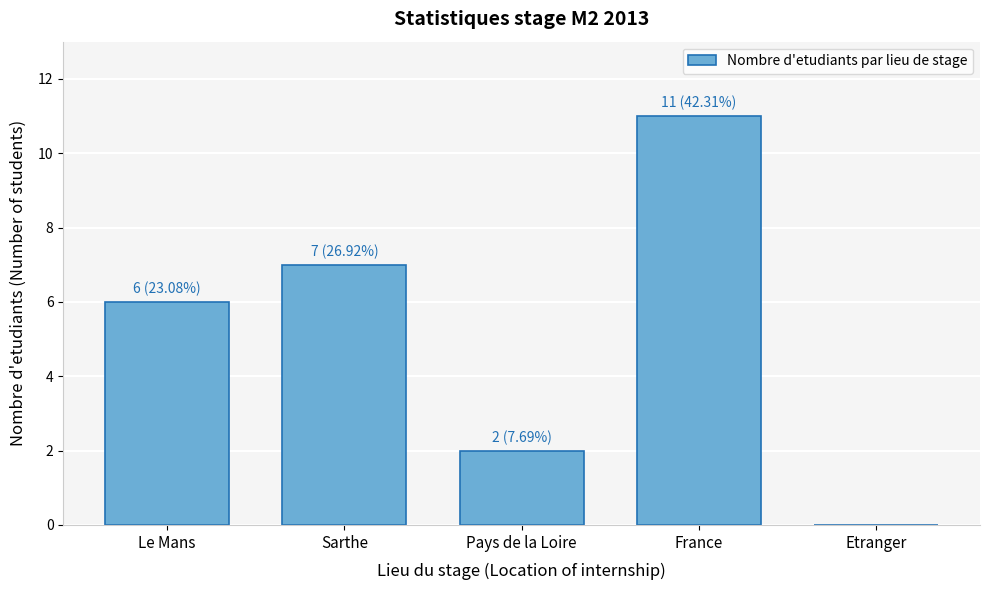

Reading left to right, transcribe all the data shown in this chart.

Le Mans=6	Sarthe=7	Pays de la Loire=2	France=11	Etranger=0